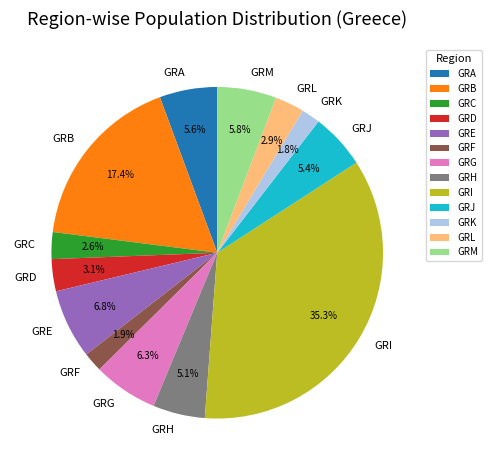

Is it true that GRL is 3% of the pie?

True